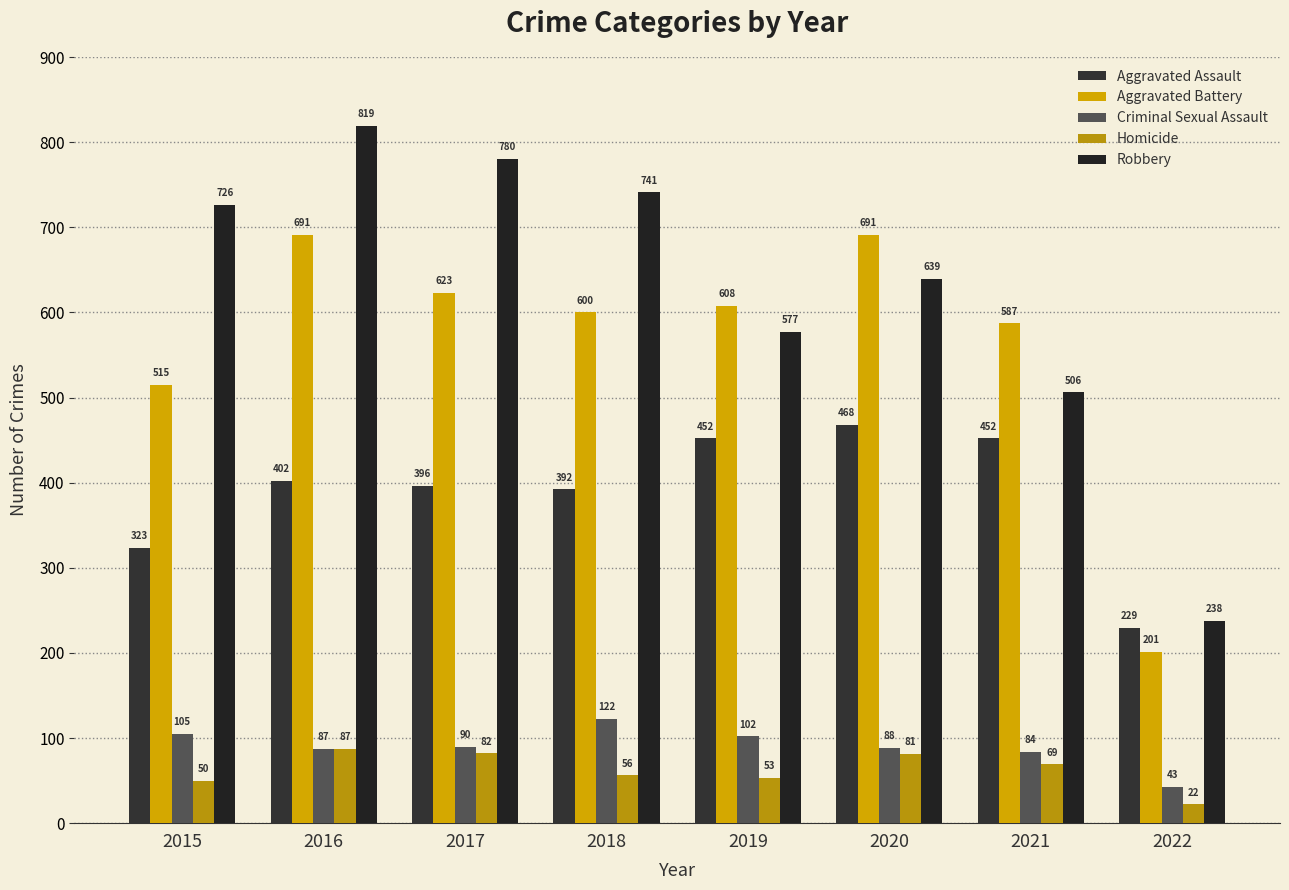

Rank the series by their maximum value, from highest to lowest.

Robbery, Aggravated Battery, Aggravated Assault, Criminal Sexual Assault, Homicide